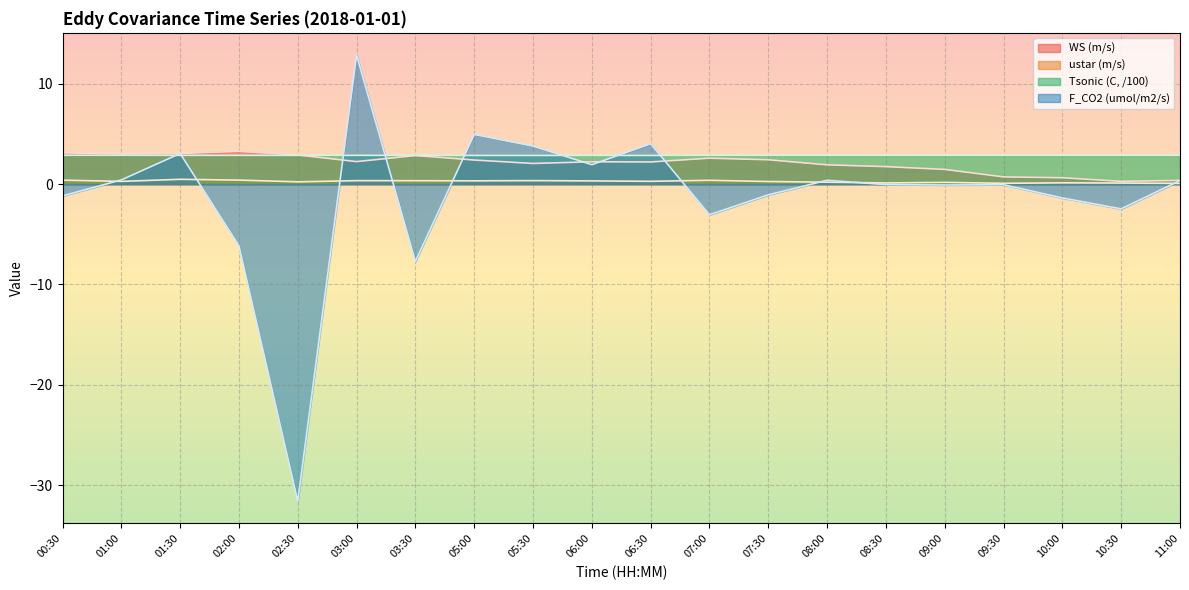

What is the average value of the ustar (m/s) series?

0.3